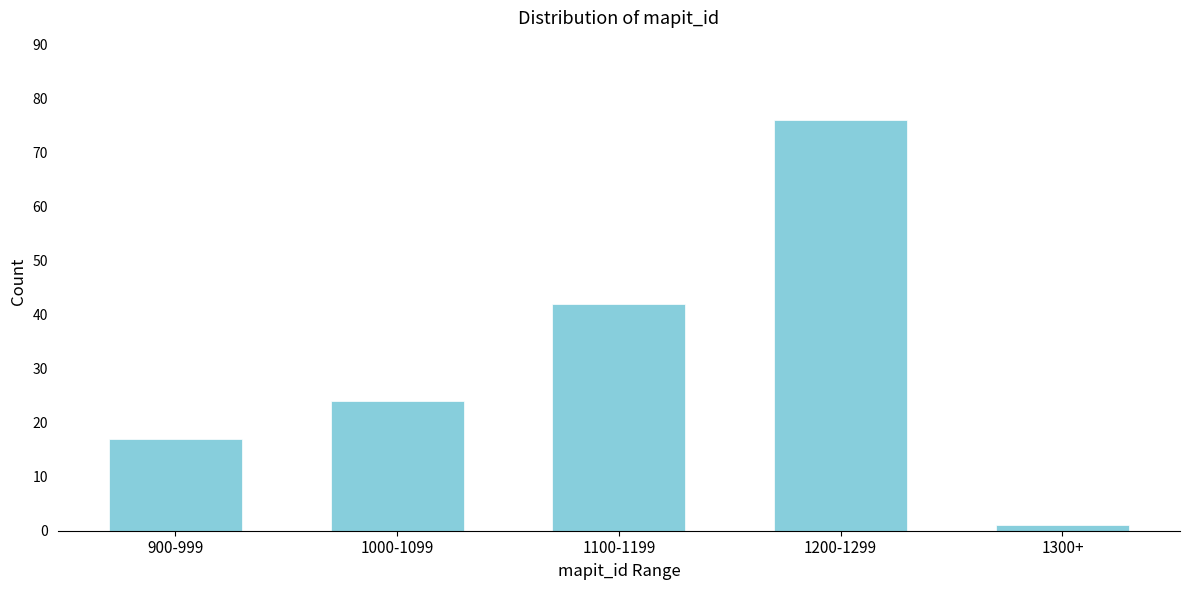

Reading right to left, list all the values displayed in this chart.

1	76	42	24	17